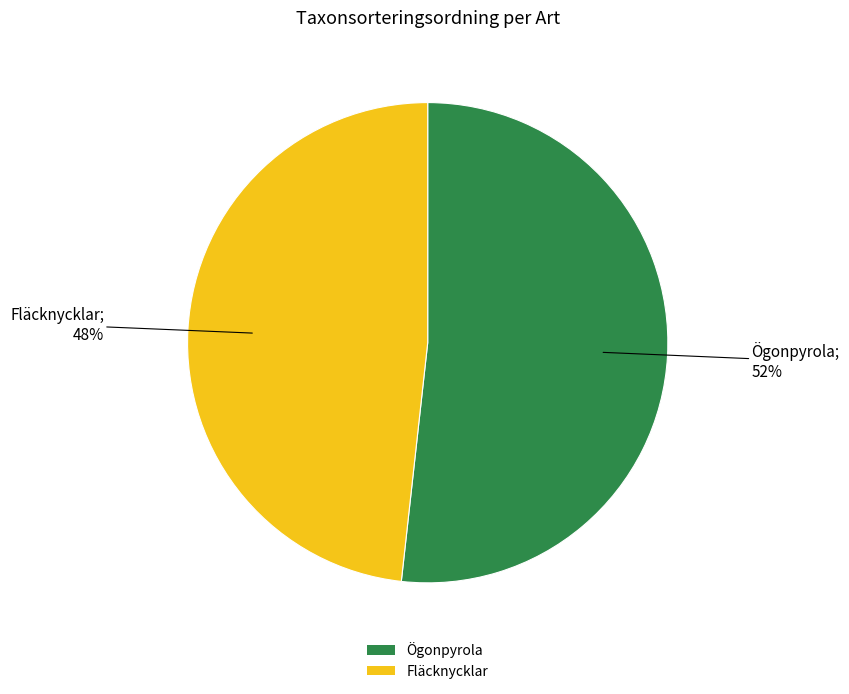

To the nearest percent, what portion does Fläcknycklar represent?

48%